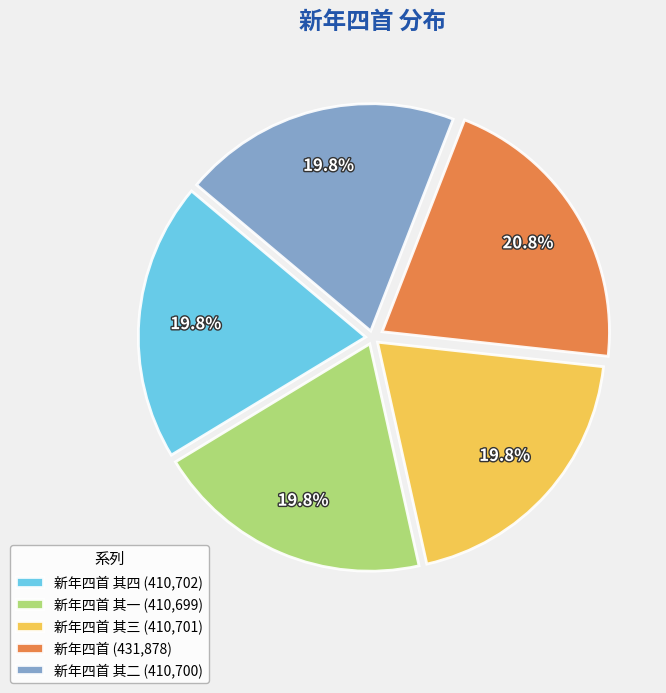

Is there a majority slice in this chart?

No